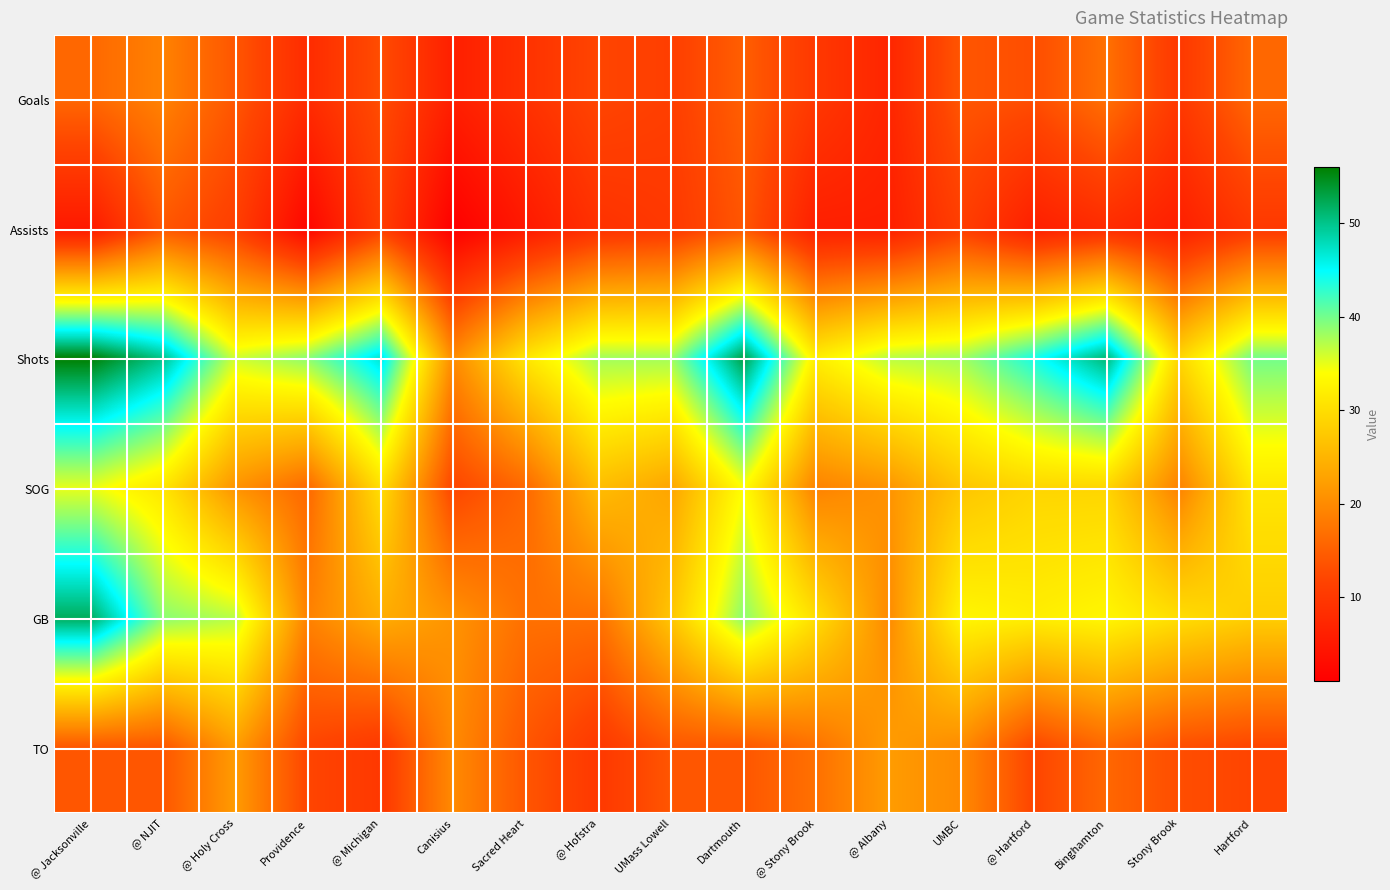

Count the number of categories in the chart.

17